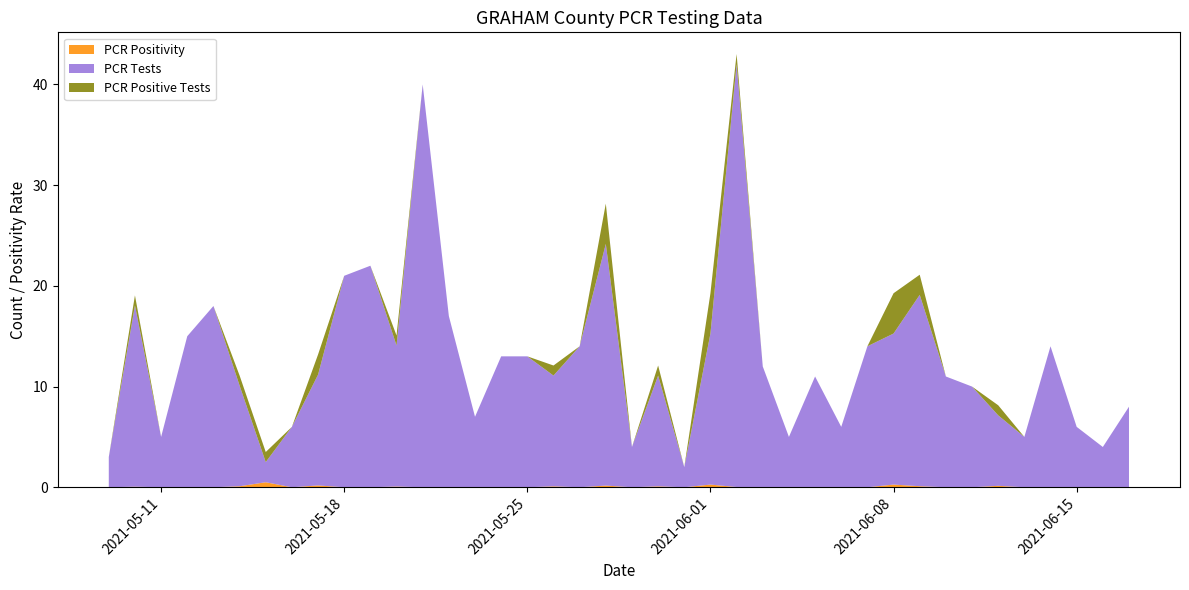

Reading left to right, transcribe all the data shown in this chart.

PCR Positivity: 2021-06-17=0.0	2021-06-16=0.0	2021-06-15=0.0	2021-06-14=0.0	2021-06-13=0.0	2021-06-12=0.1	2021-06-11=0.0	2021-06-10=0.0	2021-06-09=0.1	2021-06-08=0.3	2021-06-07=0.0	2021-06-06=0.0	2021-06-05=0.0	2021-06-04=0.0	2021-06-03=0.0	2021-06-02=0.0	2021-06-01=0.3	2021-05-31=0.0	2021-05-30=0.1	2021-05-29=0.0	2021-05-28=0.2	2021-05-27=0.0	2021-05-26=0.1	2021-05-25=0.0	2021-05-24=0.0	2021-05-23=0.0	2021-05-22=0.0	2021-05-21=0.0	2021-05-20=0.1	2021-05-19=0.0	2021-05-18=0.0	2021-05-17=0.2	2021-05-16=0.0	2021-05-15=0.5	2021-05-14=0.1	2021-05-13=0.0	2021-05-12=0.0	2021-05-11=0.0	2021-05-10=0.1	2021-05-09=0.0
PCR Tests: 2021-06-17=8.0	2021-06-16=4.0	2021-06-15=6.0	2021-06-14=14.0	2021-06-13=5.0	2021-06-12=7.0	2021-06-11=10.0	2021-06-10=11.0	2021-06-09=19.0	2021-06-08=15.0	2021-06-07=14.0	2021-06-06=6.0	2021-06-05=11.0	2021-06-04=5.0	2021-06-03=12.0	2021-06-02=42.0	2021-06-01=15.0	2021-05-31=2.0	2021-05-30=11.0	2021-05-29=4.0	2021-05-28=24.0	2021-05-27=14.0	2021-05-26=11.0	2021-05-25=13.0	2021-05-24=13.0	2021-05-23=7.0	2021-05-22=17.0	2021-05-21=40.0	2021-05-20=14.0	2021-05-19=22.0	2021-05-18=21.0	2021-05-17=11.0	2021-05-16=6.0	2021-05-15=2.0	2021-05-14=10.0	2021-05-13=18.0	2021-05-12=15.0	2021-05-11=5.0	2021-05-10=18.0	2021-05-09=3.0
PCR Positive Tests: 2021-06-17=0.0	2021-06-16=0.0	2021-06-15=0.0	2021-06-14=0.0	2021-06-13=0.0	2021-06-12=1.0	2021-06-11=0.0	2021-06-10=0.0	2021-06-09=2.0	2021-06-08=4.0	2021-06-07=0.0	2021-06-06=0.0	2021-06-05=0.0	2021-06-04=0.0	2021-06-03=0.0	2021-06-02=1.0	2021-06-01=4.0	2021-05-31=0.0	2021-05-30=1.0	2021-05-29=0.0	2021-05-28=4.0	2021-05-27=0.0	2021-05-26=1.0	2021-05-25=0.0	2021-05-24=0.0	2021-05-23=0.0	2021-05-22=0.0	2021-05-21=0.0	2021-05-20=1.0	2021-05-19=0.0	2021-05-18=0.0	2021-05-17=2.0	2021-05-16=0.0	2021-05-15=1.0	2021-05-14=1.0	2021-05-13=0.0	2021-05-12=0.0	2021-05-11=0.0	2021-05-10=1.0	2021-05-09=0.0